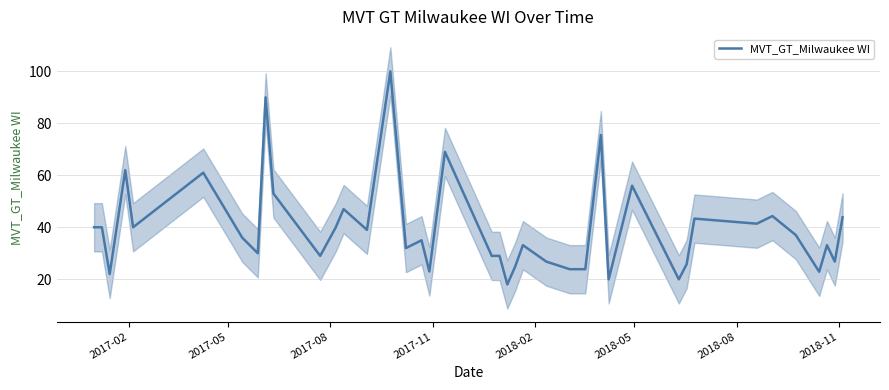

What is the greatest value displayed?

100.0